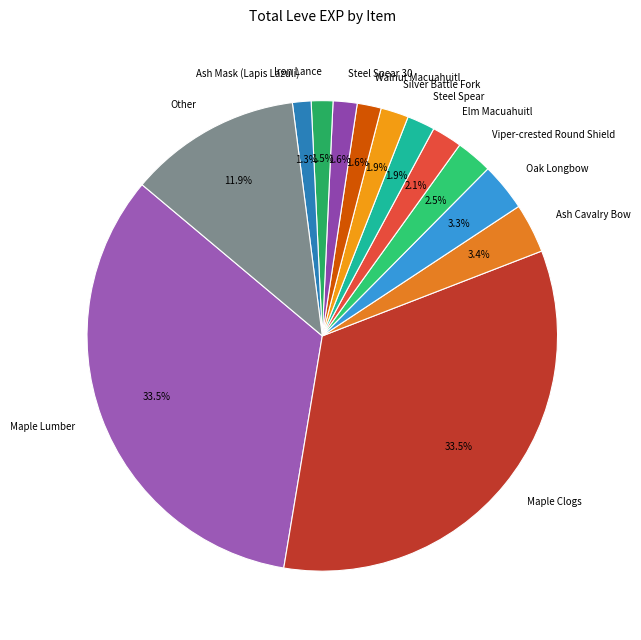

What percentage is NOT represented by Elm Macuahuitl?

97.9%